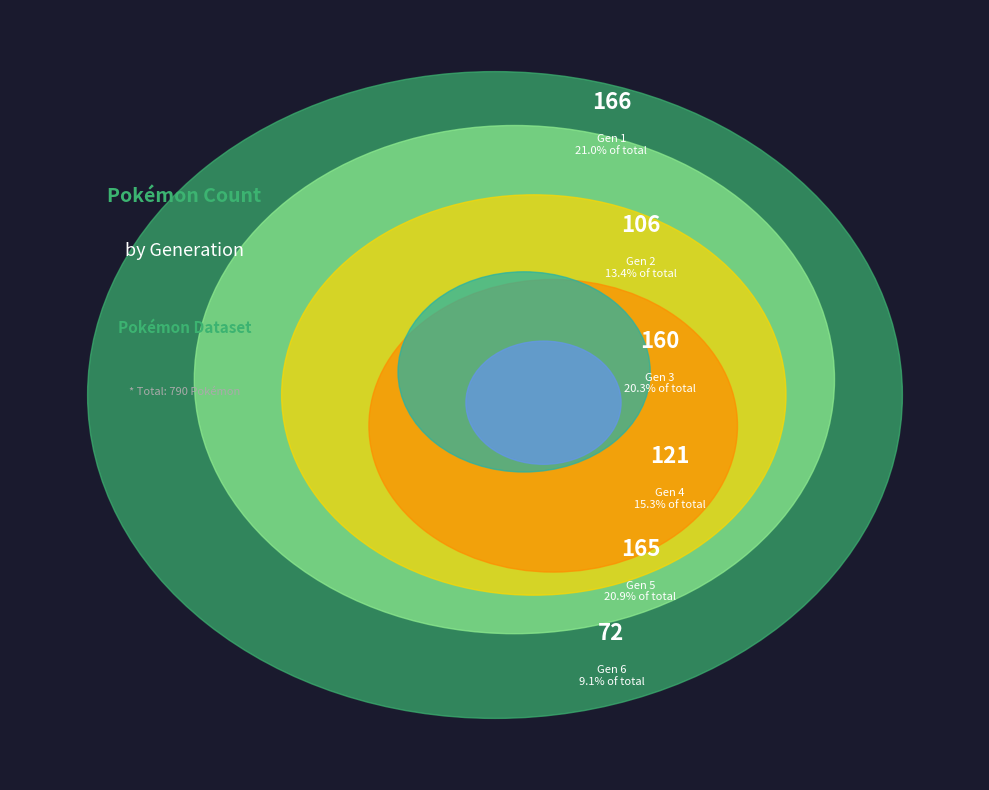

Is it true that Generation 1 is 24% of the pie?

False